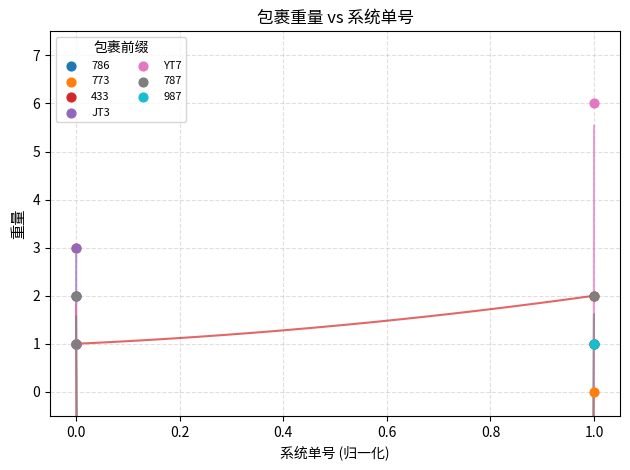

Which series contains the lowest Y value?

773